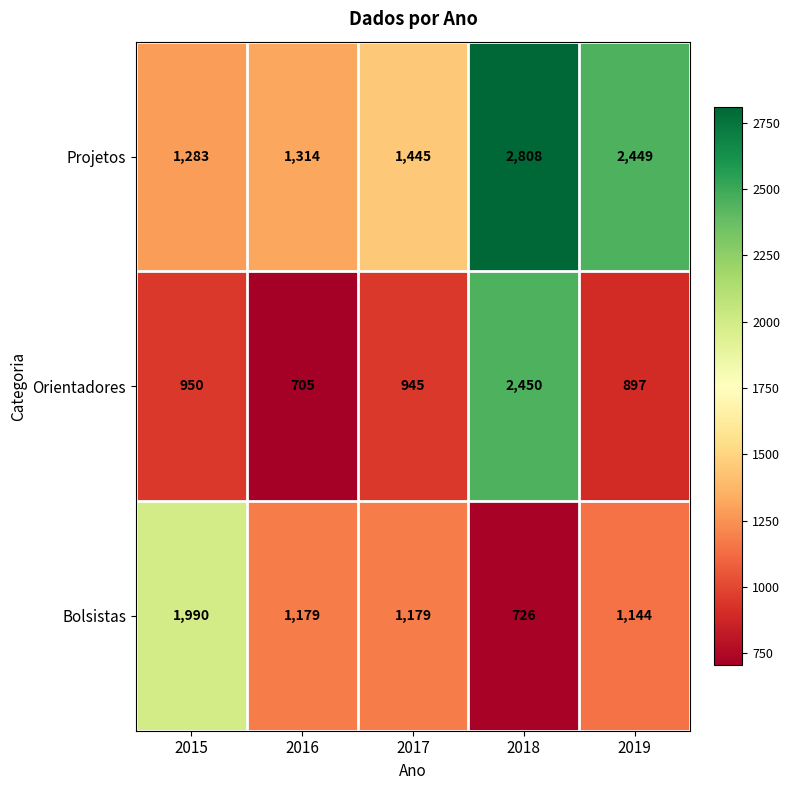

Which series has the widest spread of values?

Orientadores